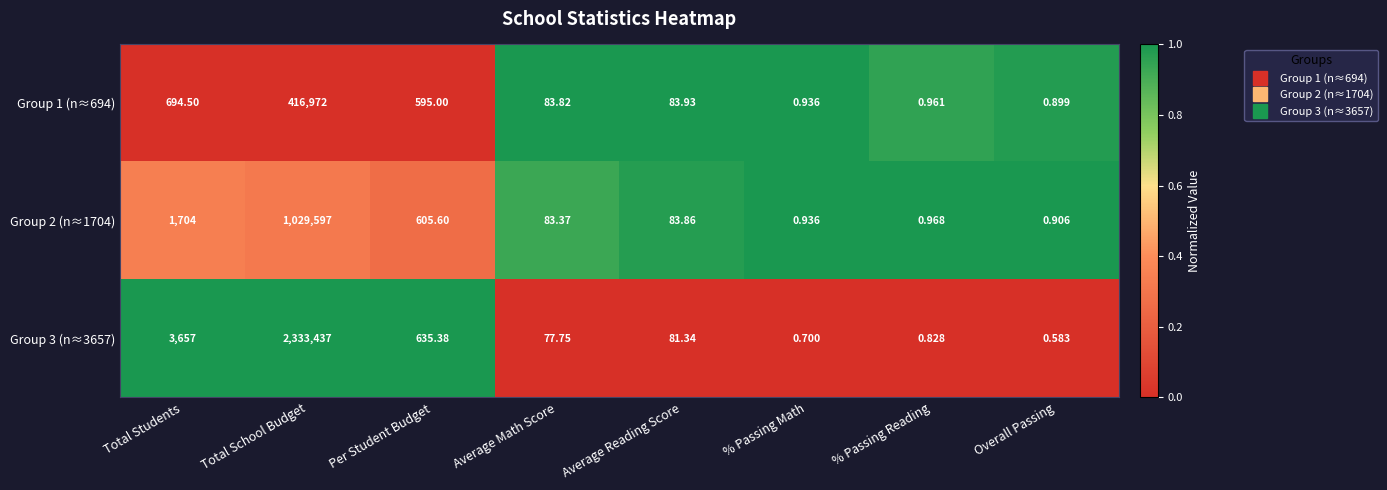

Which series changed the most between Per Student Budget and % Passing Reading?

Group 3 (n≈3657)